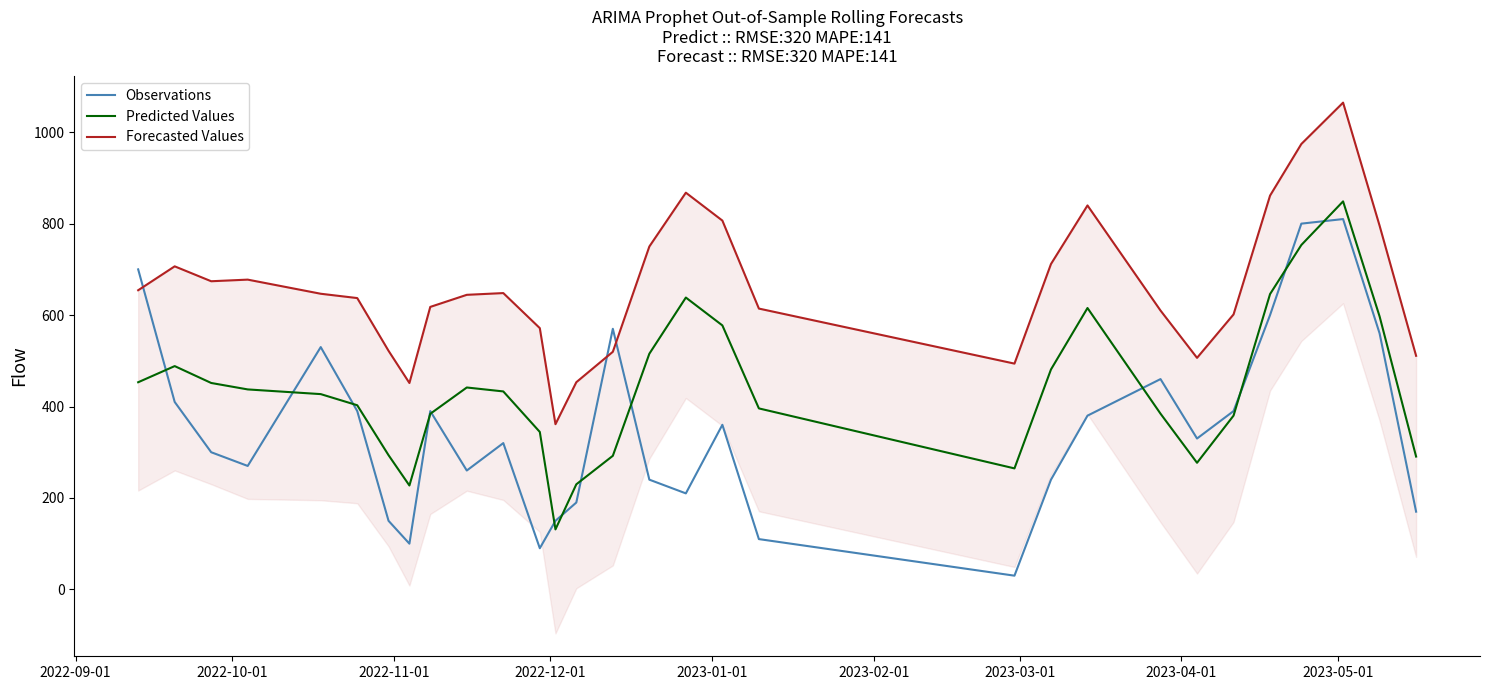

Does the chart have visible grid lines?

No